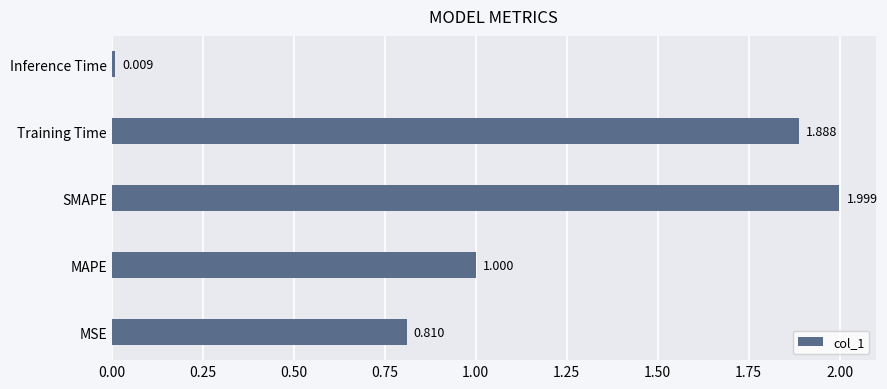

Where is the data nearest to the value 1?

MAPE